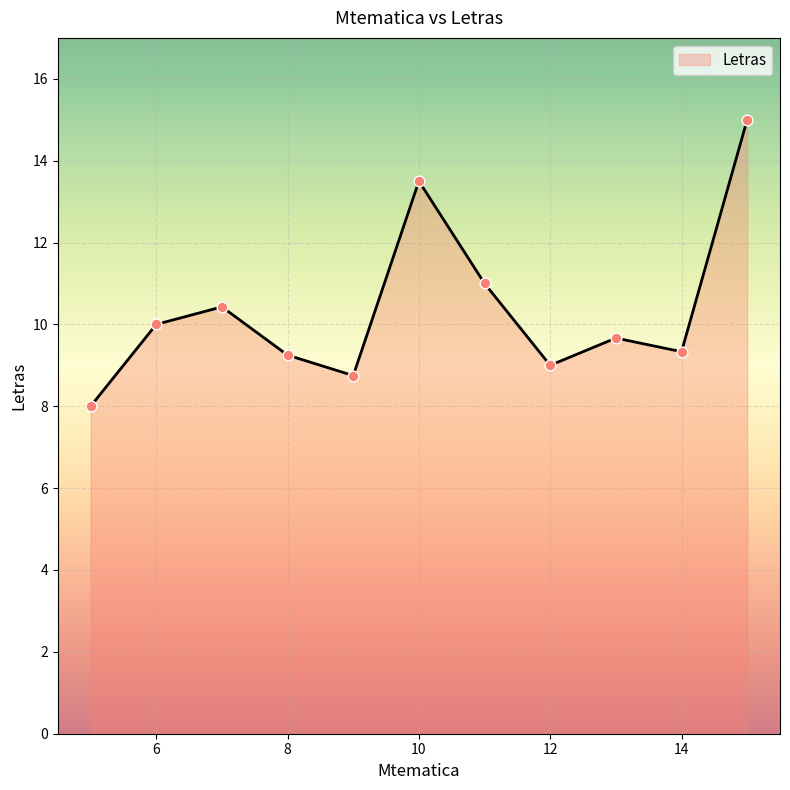

What is the minimum value shown in the chart?

8.0